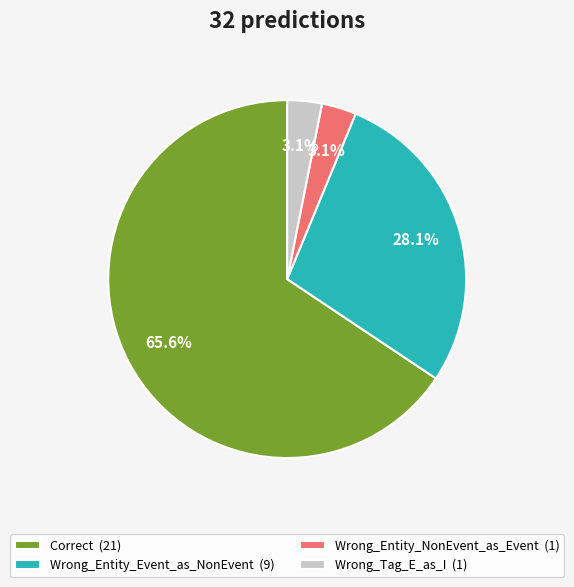

How many segments does this pie chart have?

4